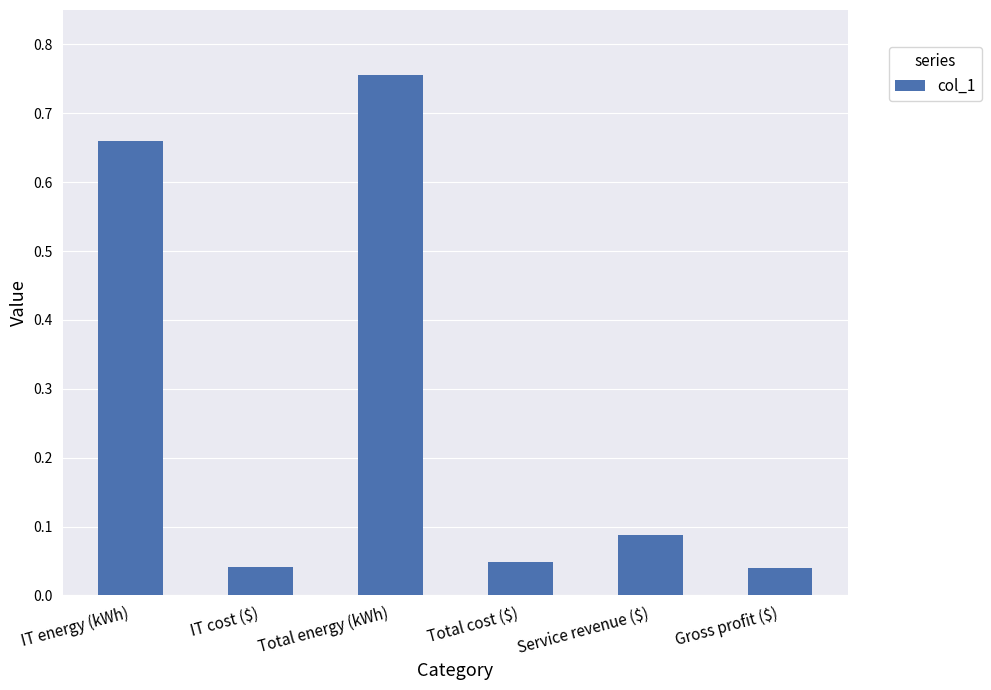

What is the label of the 1st bar from the left?

IT energy (kWh)